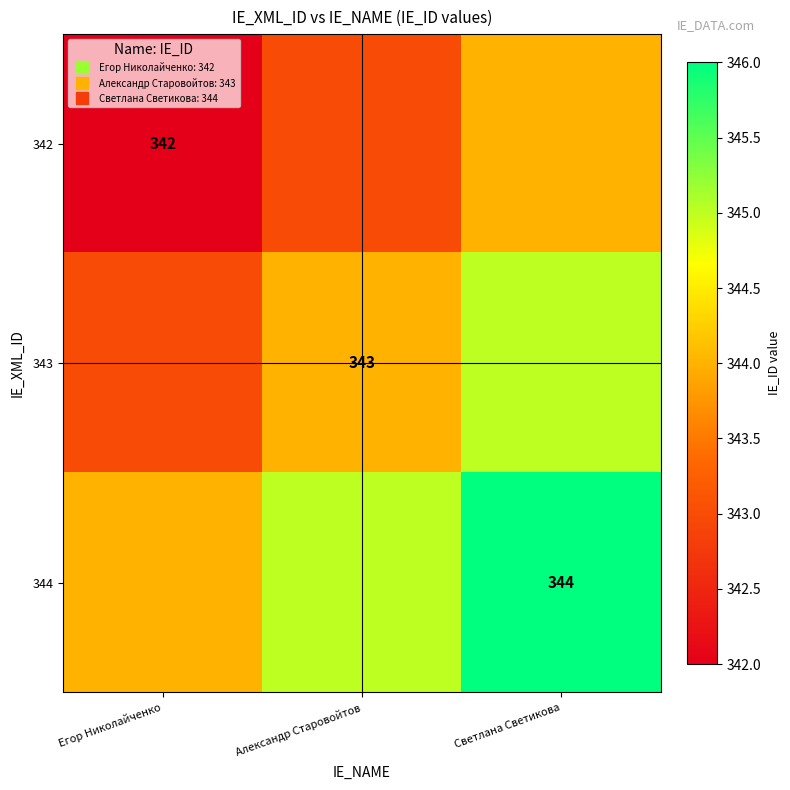

How many data points in 343 are less than 344?

1